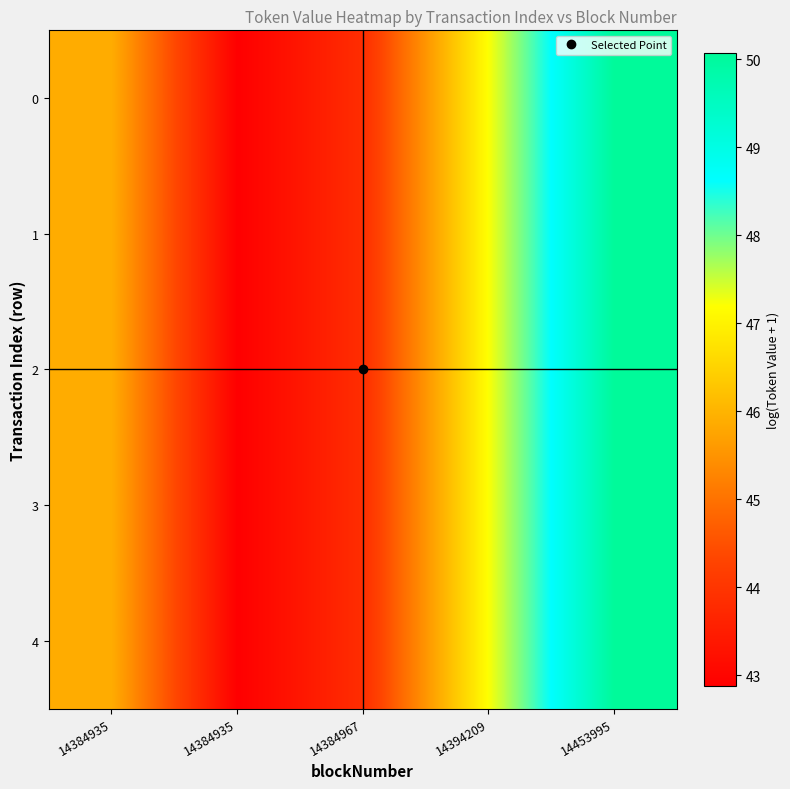

Reading left to right, extract all data points from this chart.

0: 14384935=45.9	14384935=42.9	14384967=43.8	14394209=47.2	14453995=50.1
1: 14384935=45.9	14384935=42.9	14384967=43.8	14394209=47.2	14453995=50.1
2: 14384935=45.9	14384935=42.9	14384967=43.8	14394209=47.2	14453995=50.1
3: 14384935=45.9	14384935=42.9	14384967=43.8	14394209=47.2	14453995=50.1
4: 14384935=45.9	14384935=42.9	14384967=43.8	14394209=47.2	14453995=50.1